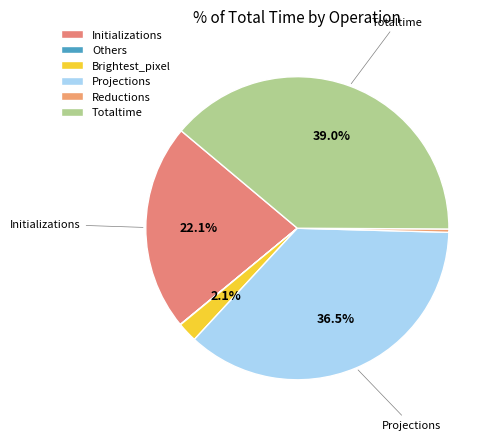

To the nearest percent, what is the combined percentage of Initializations and Brightest_pixel?

24%